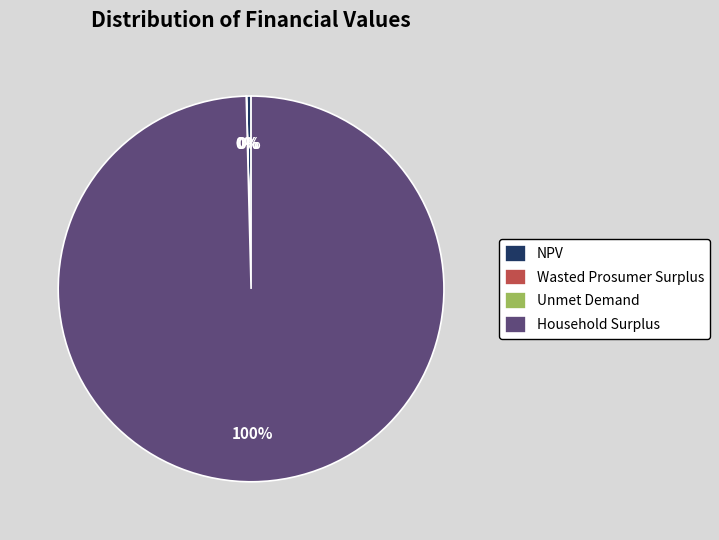

The Household Surplus slice represents 93% of the pie. True or false?

False